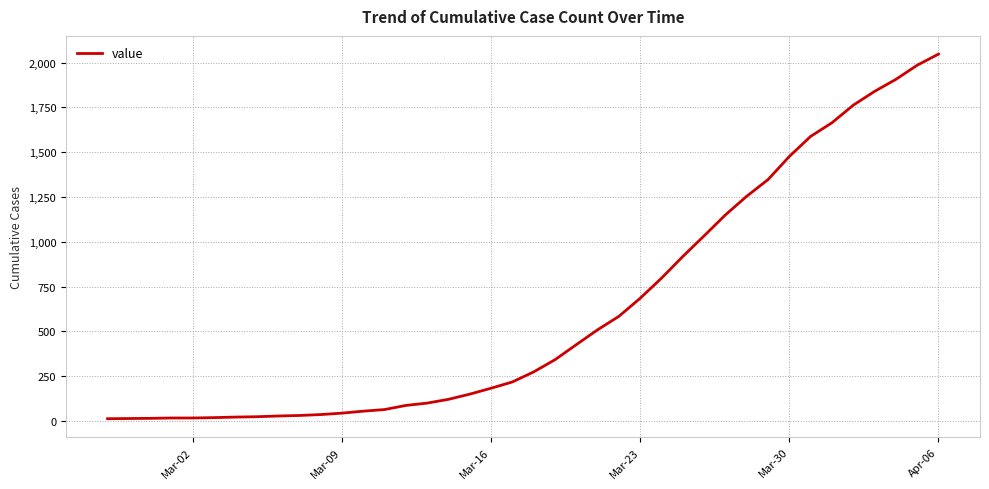

What is the greatest value displayed?

2047